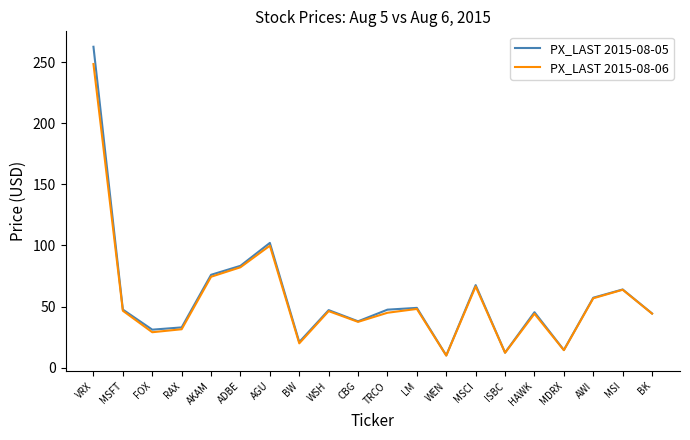

List the series in order of their peak value, lowest first.

PX_LAST 2015-08-06, PX_LAST 2015-08-05